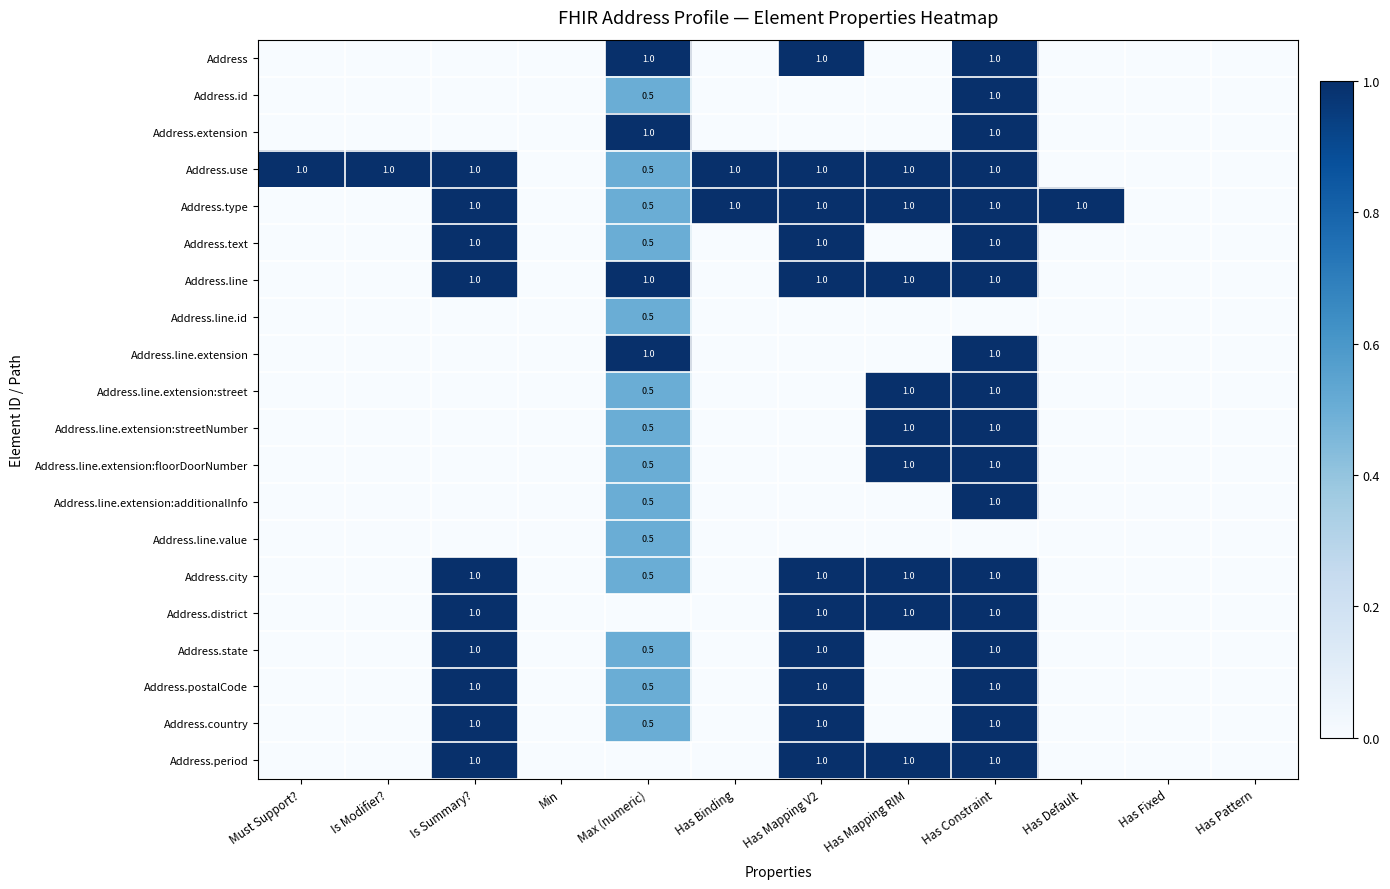

The value of Address.use at Has Binding is 1.0. True or false?

True